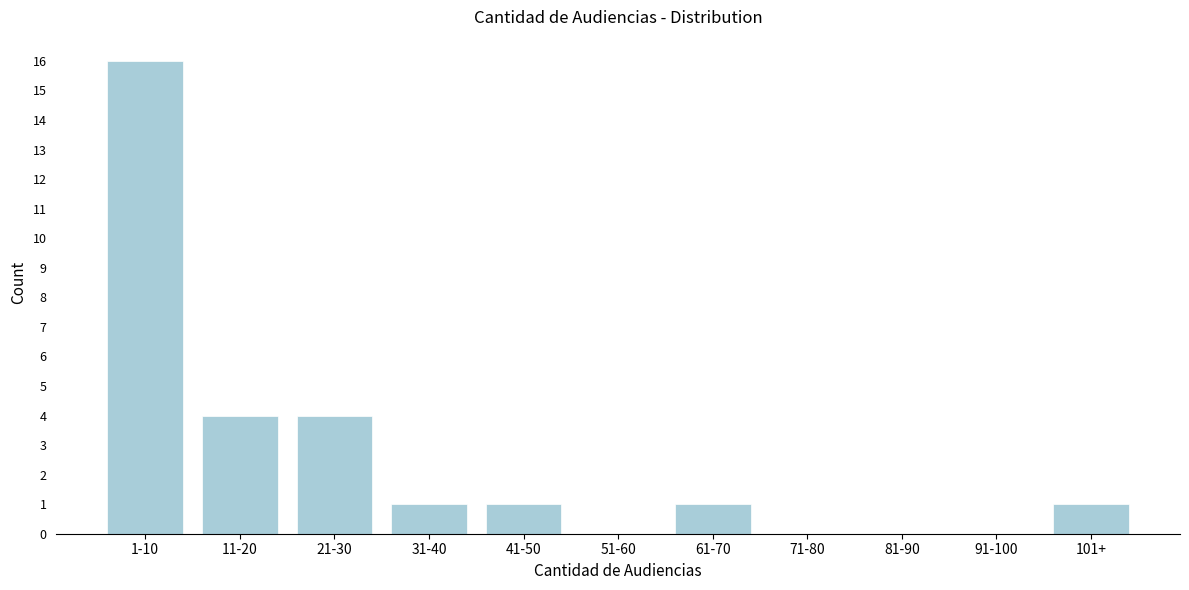

Reading left to right, extract all data points from this chart.

1-10=16	11-20=4	21-30=4	31-40=1	41-50=1	51-60=0	61-70=1	71-80=0	81-90=0	91-100=0	101+=1